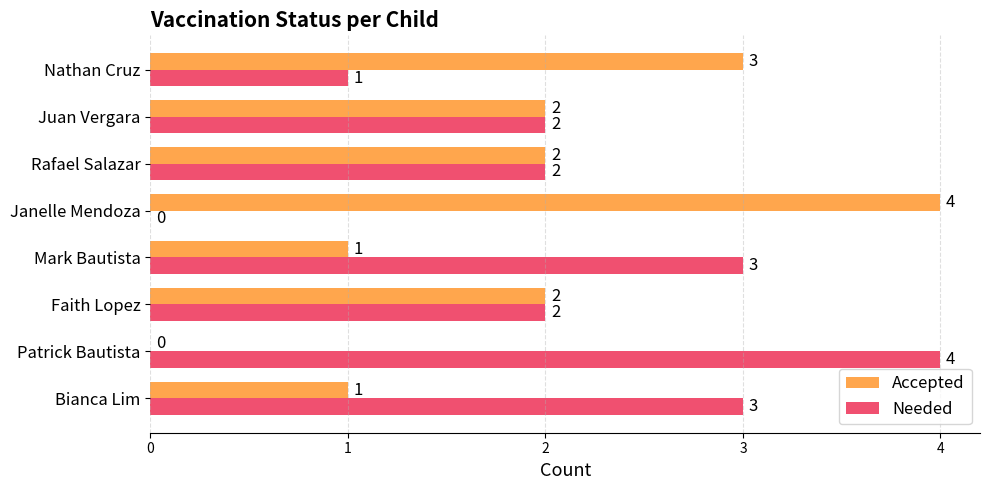

What is the maximum value for Needed?

4